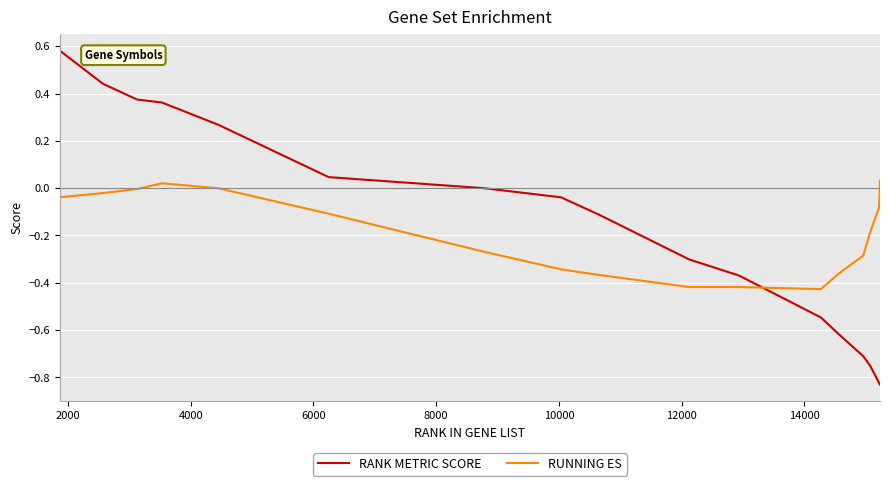

True or false: RUNNING ES and RANK METRIC SCORE intersect in this chart.

True